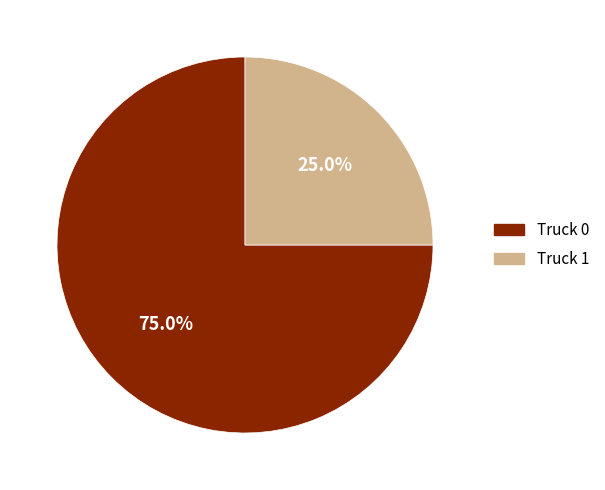

Which has a higher value, Truck 1 or Truck 0?

Truck 0